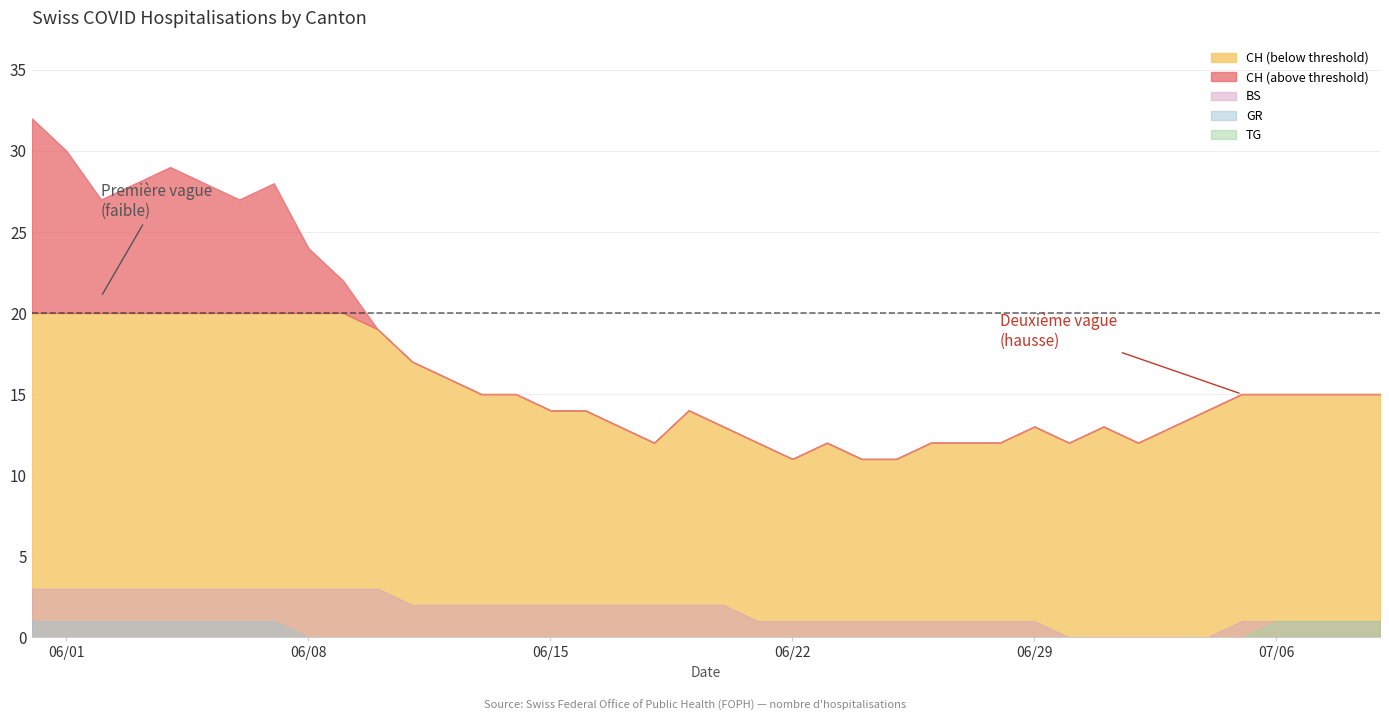

The value of GR at 2020-07-01 is 0. True or false?

True